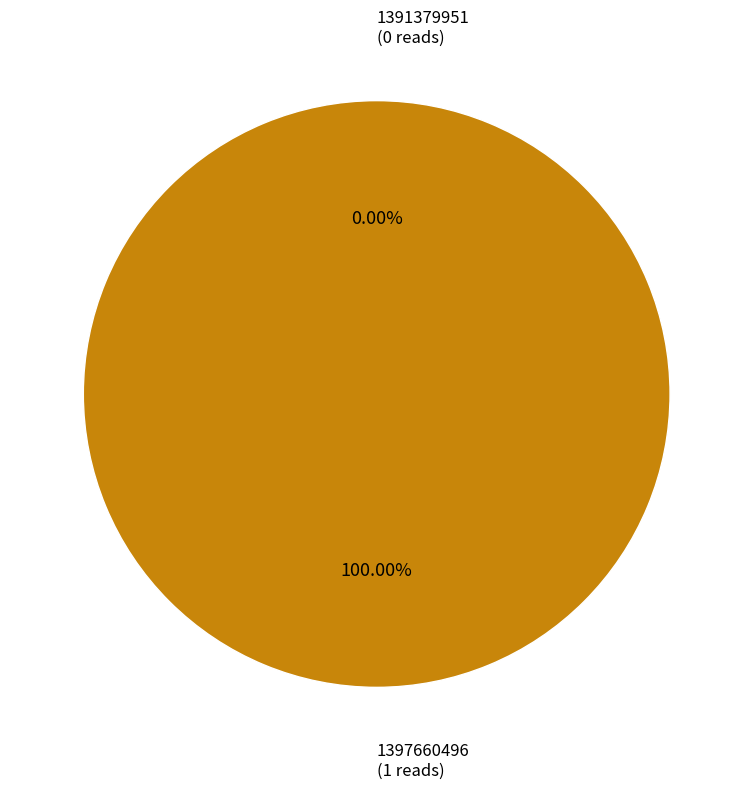

How many segments does this pie chart have?

2